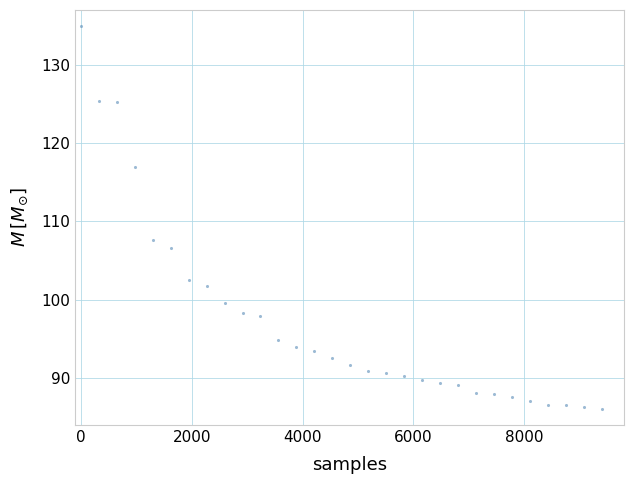

What Y value in the scatter plot is closest to 110?

107.6